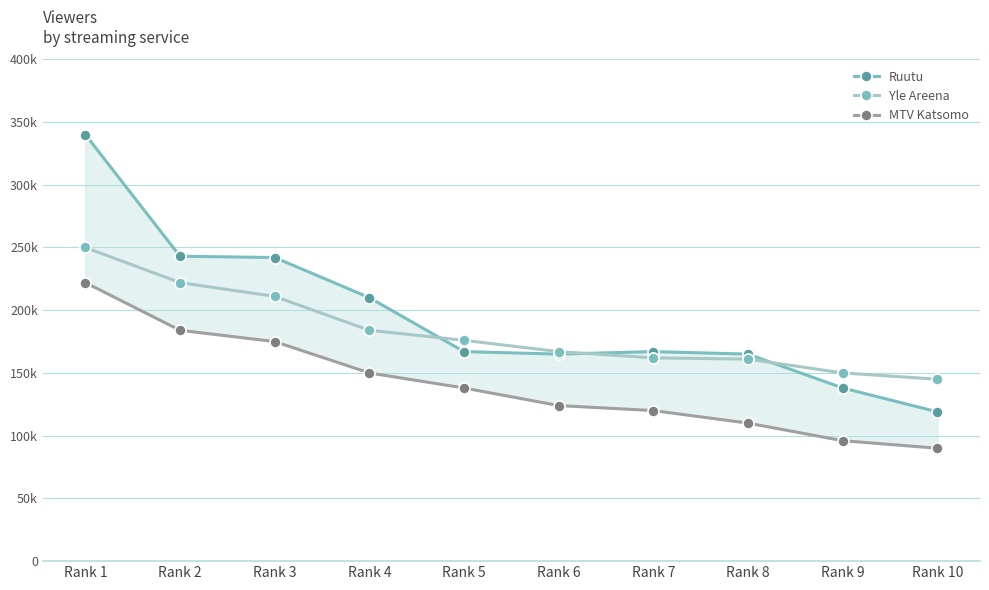

What is the minimum value shown in the chart?

90000